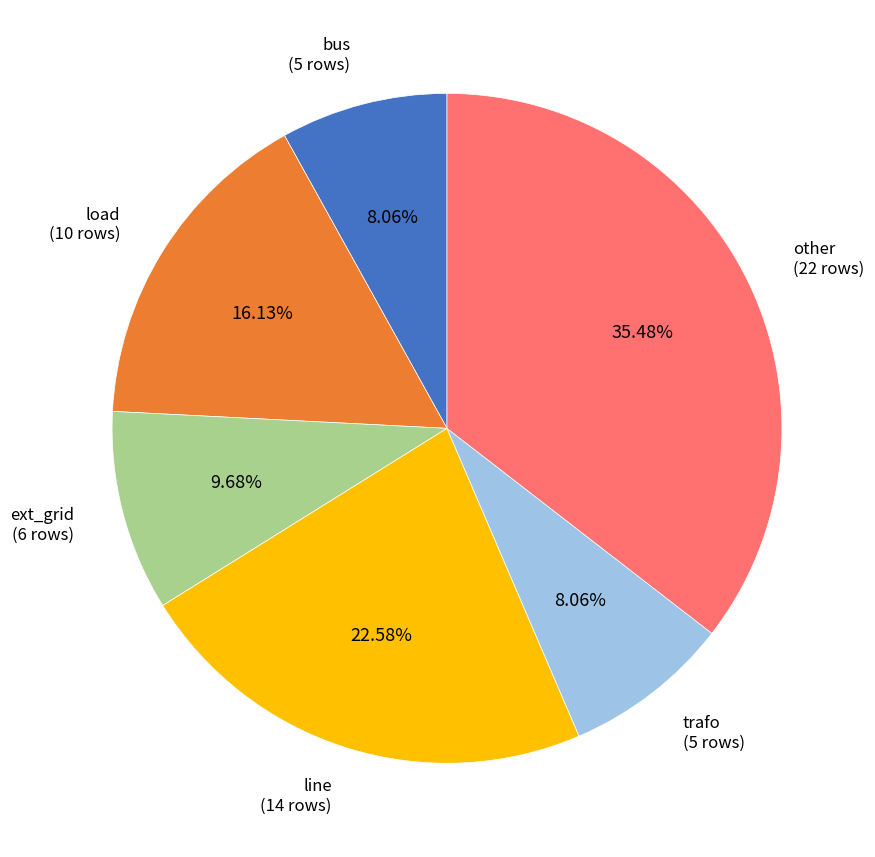

Count the number of slices in the pie.

6